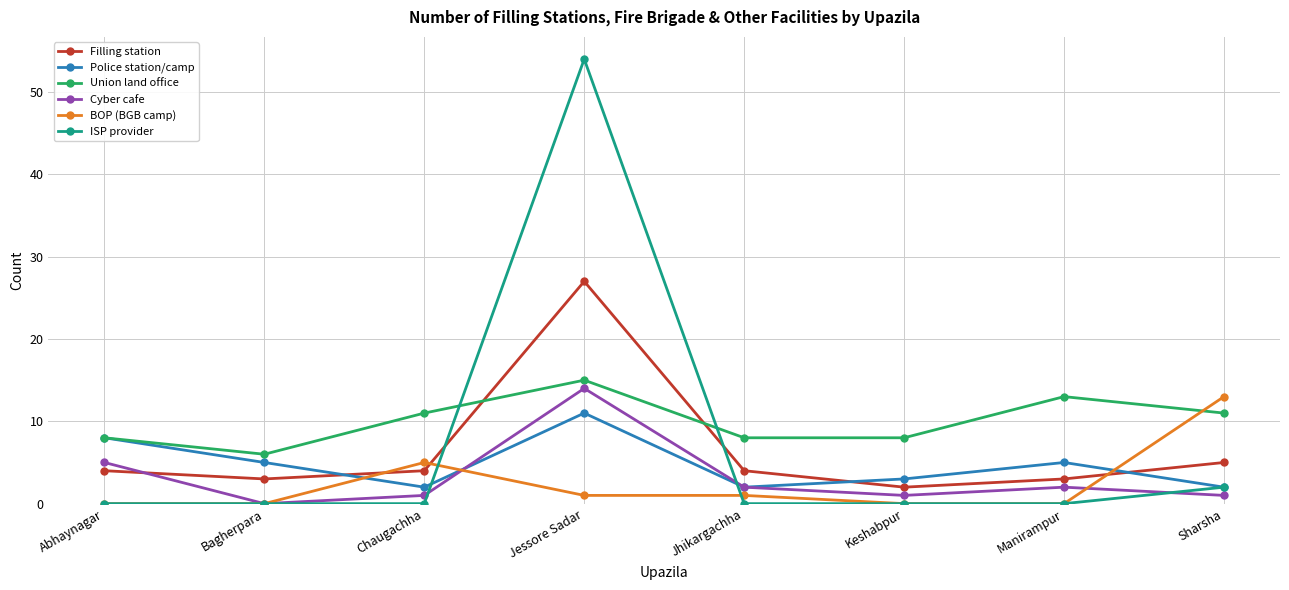

Where is BOP (BGB camp) nearest to the value 6?

Chaugachha